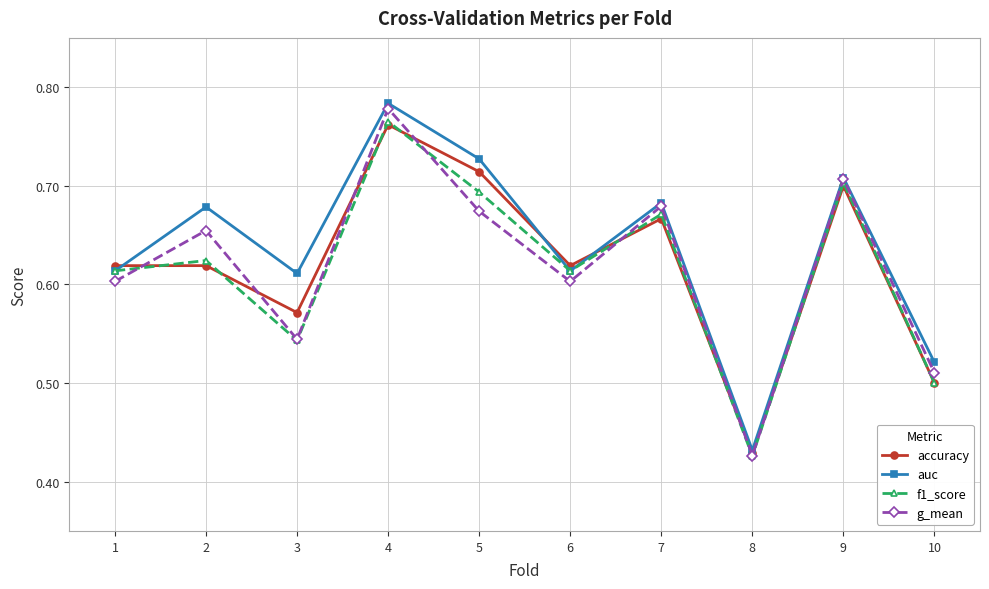

Count the auc values in the range 0 to 1.

10